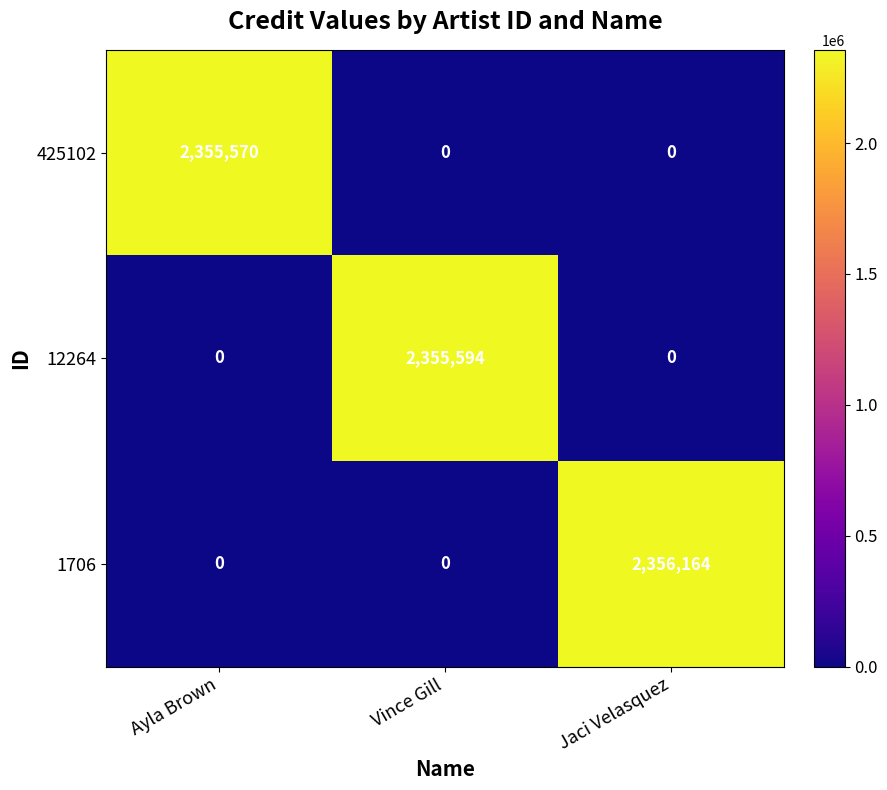

Reading left to right, transcribe all the data shown in this chart.

425102: Ayla Brown=2355570	Vince Gill=0	Jaci Velasquez=0
12264: Ayla Brown=0	Vince Gill=2355594	Jaci Velasquez=0
1706: Ayla Brown=0	Vince Gill=0	Jaci Velasquez=2356164